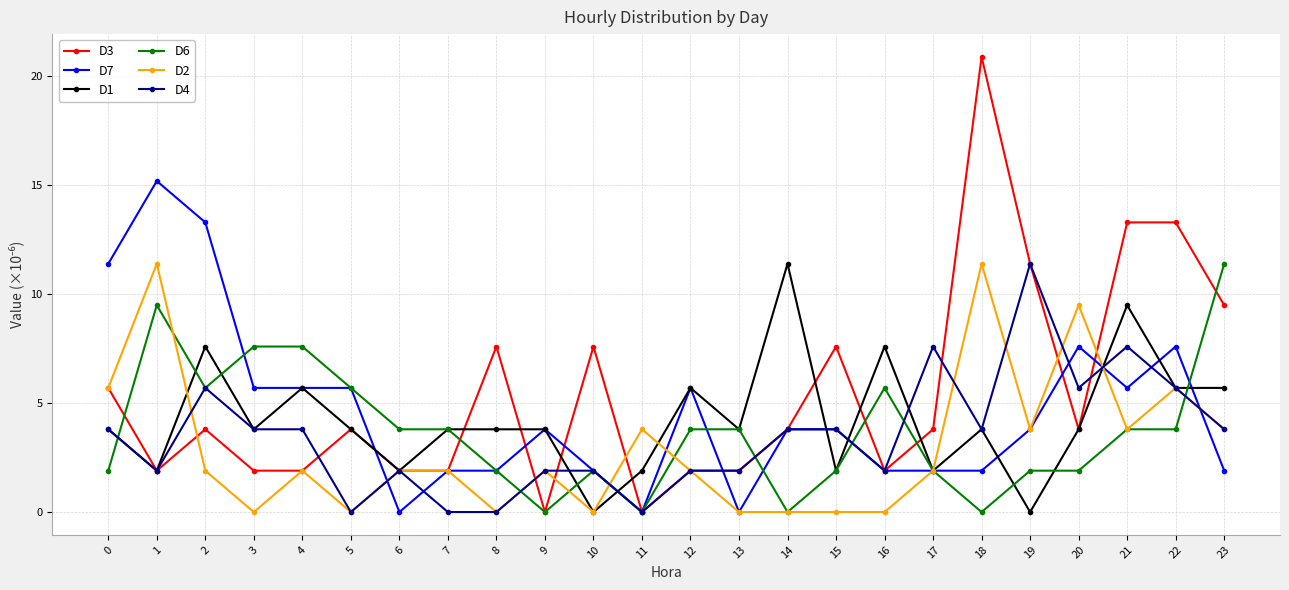

What is the difference between the maximum and second lowest values in the D7 series?

15.2